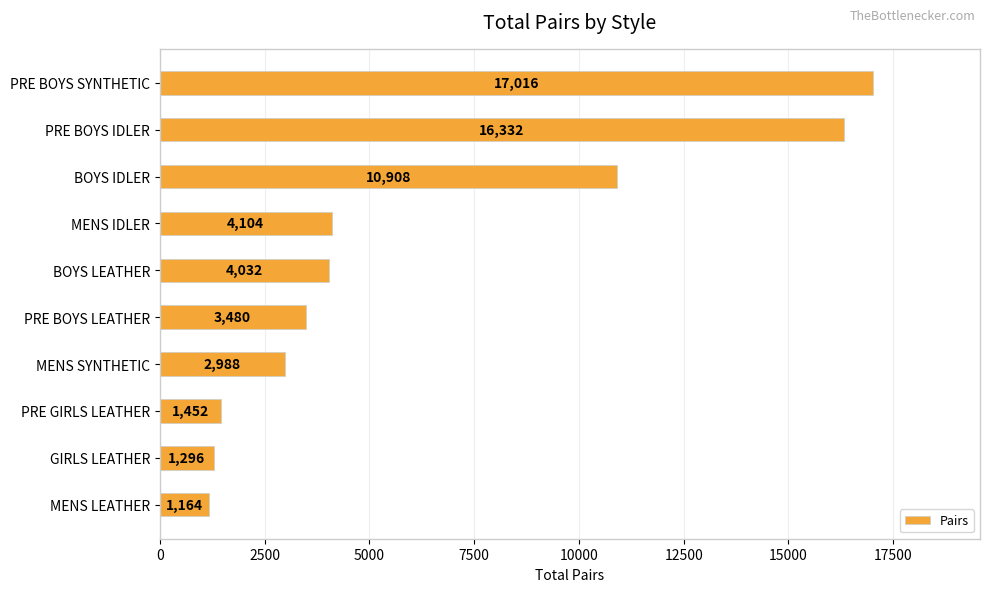

What is the change in value from PRE BOYS SYNTHETIC to BOYS LEATHER?

-12984